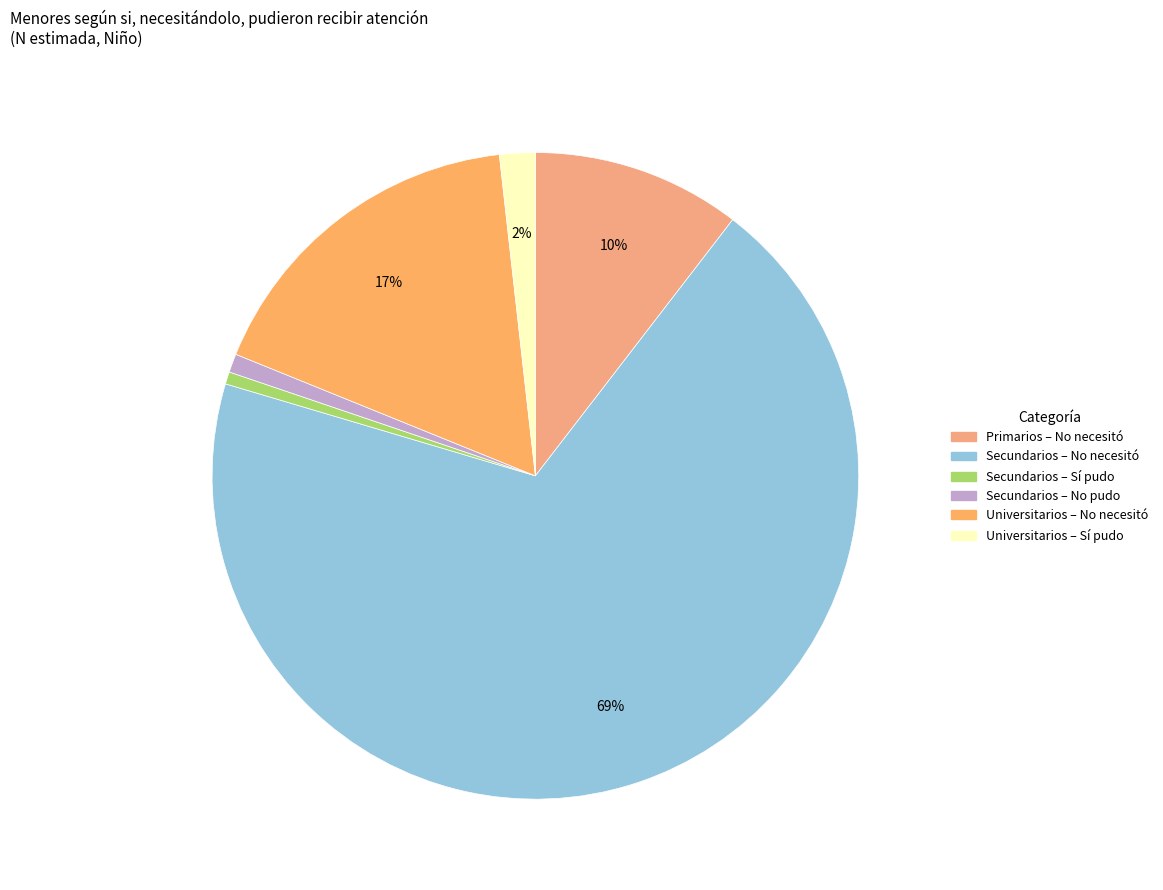

Count the number of slices in the pie.

6